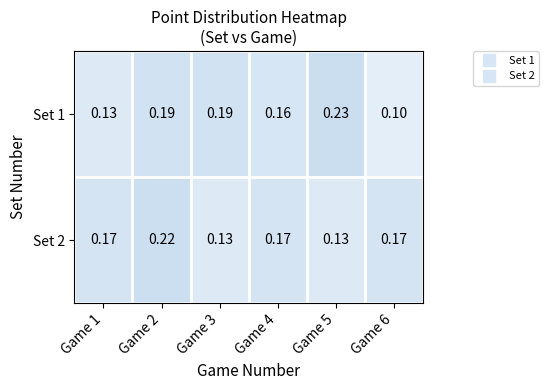

Is the value of Set 2 at Game 3 greater than the value of Set 1 at Game 4?

No